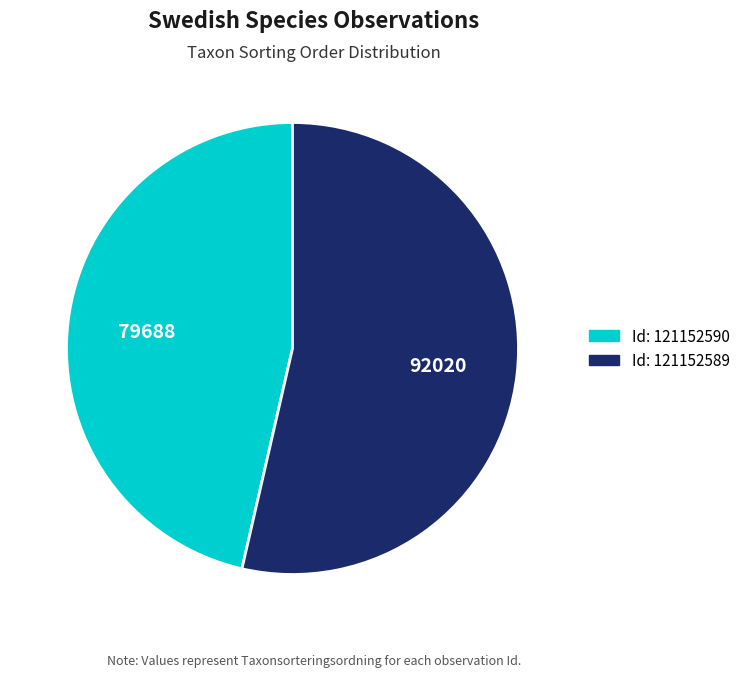

Is there a majority slice in this chart?

Yes